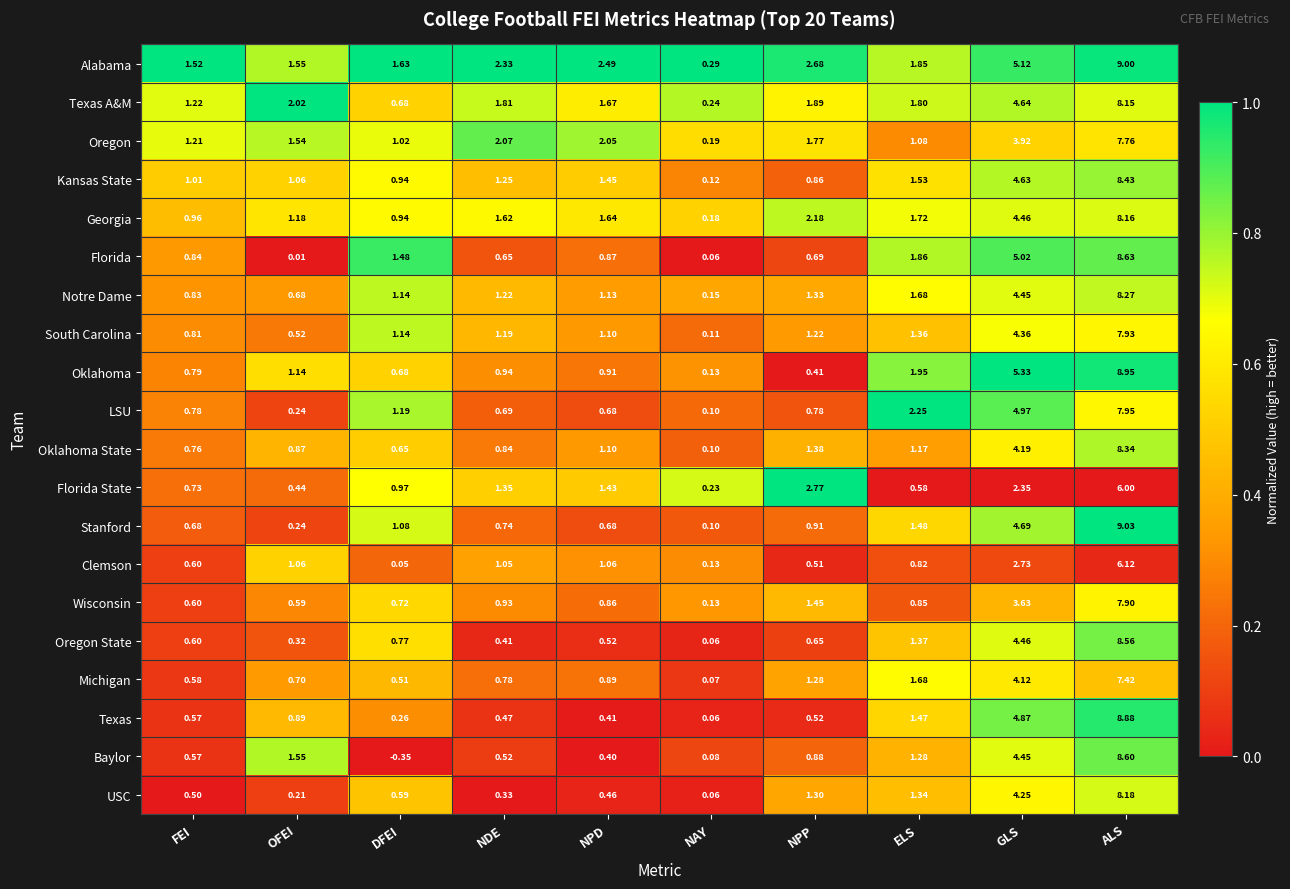

How many series are shown in this chart?

20